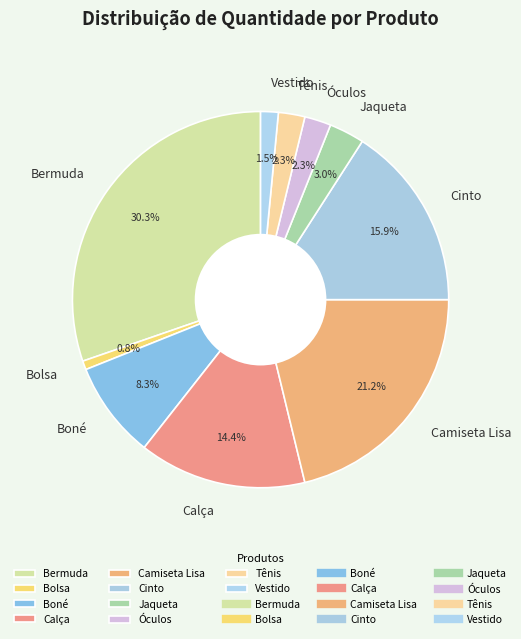

To the nearest percent, what percentage of the pie is Óculos?

2%